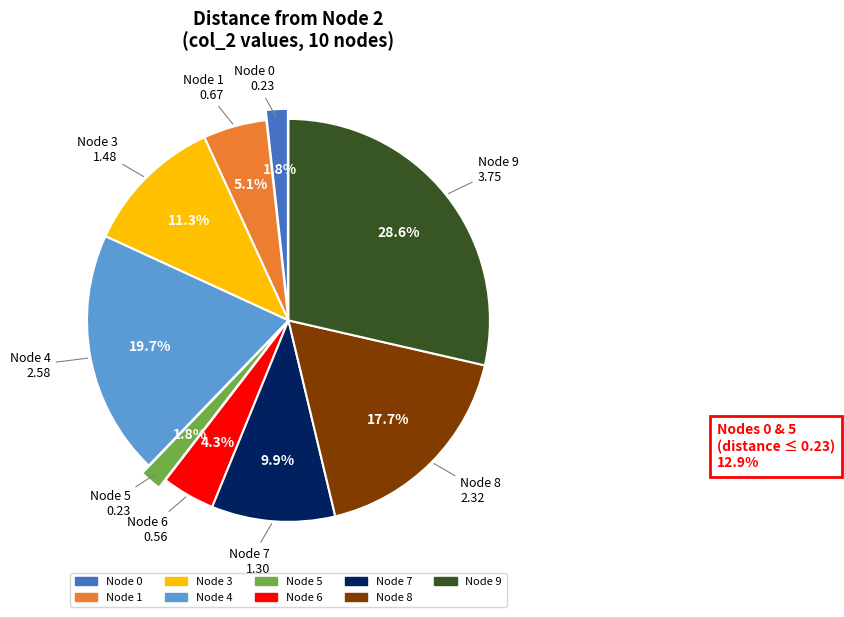

Does any single category account for the majority?

No